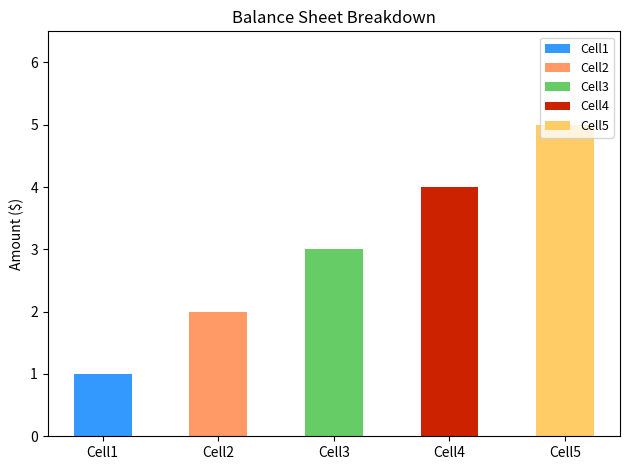

Does the chart contain any negative values?

No